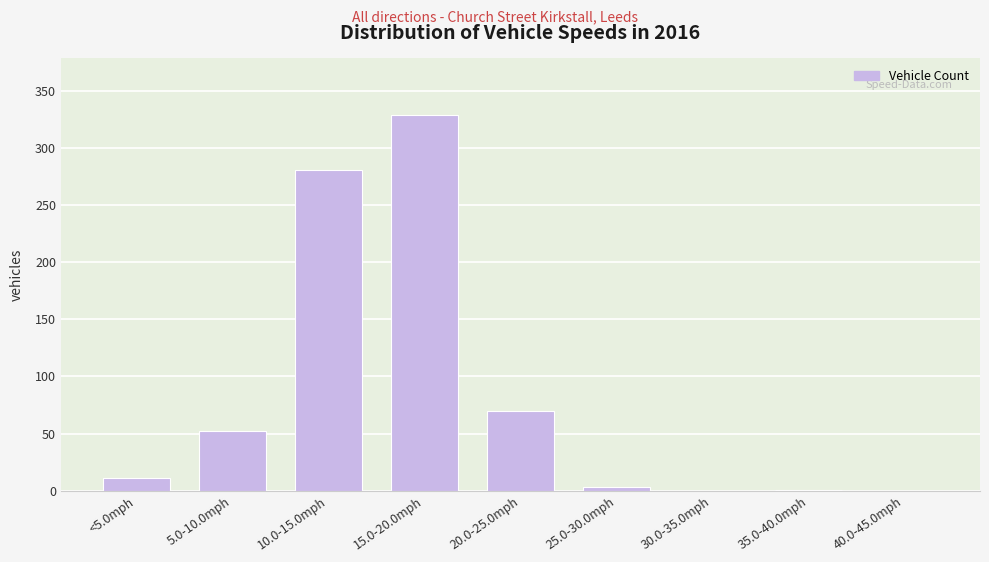

True or false: the data shows 329 at 15.0-20.0mph.

True